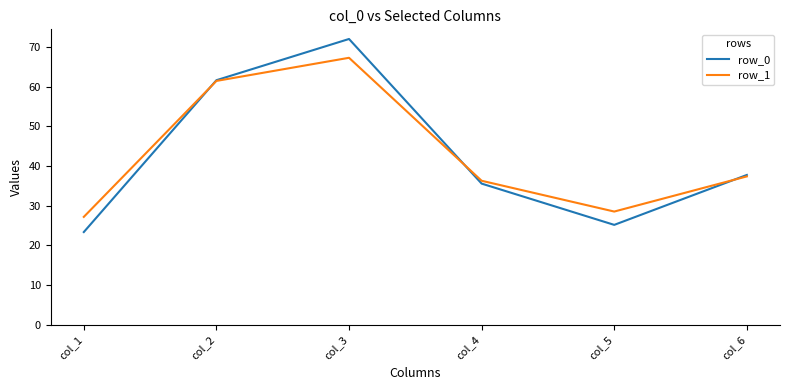

Is the value of row_1 at col_5 greater than the value of row_0 at col_4?

No